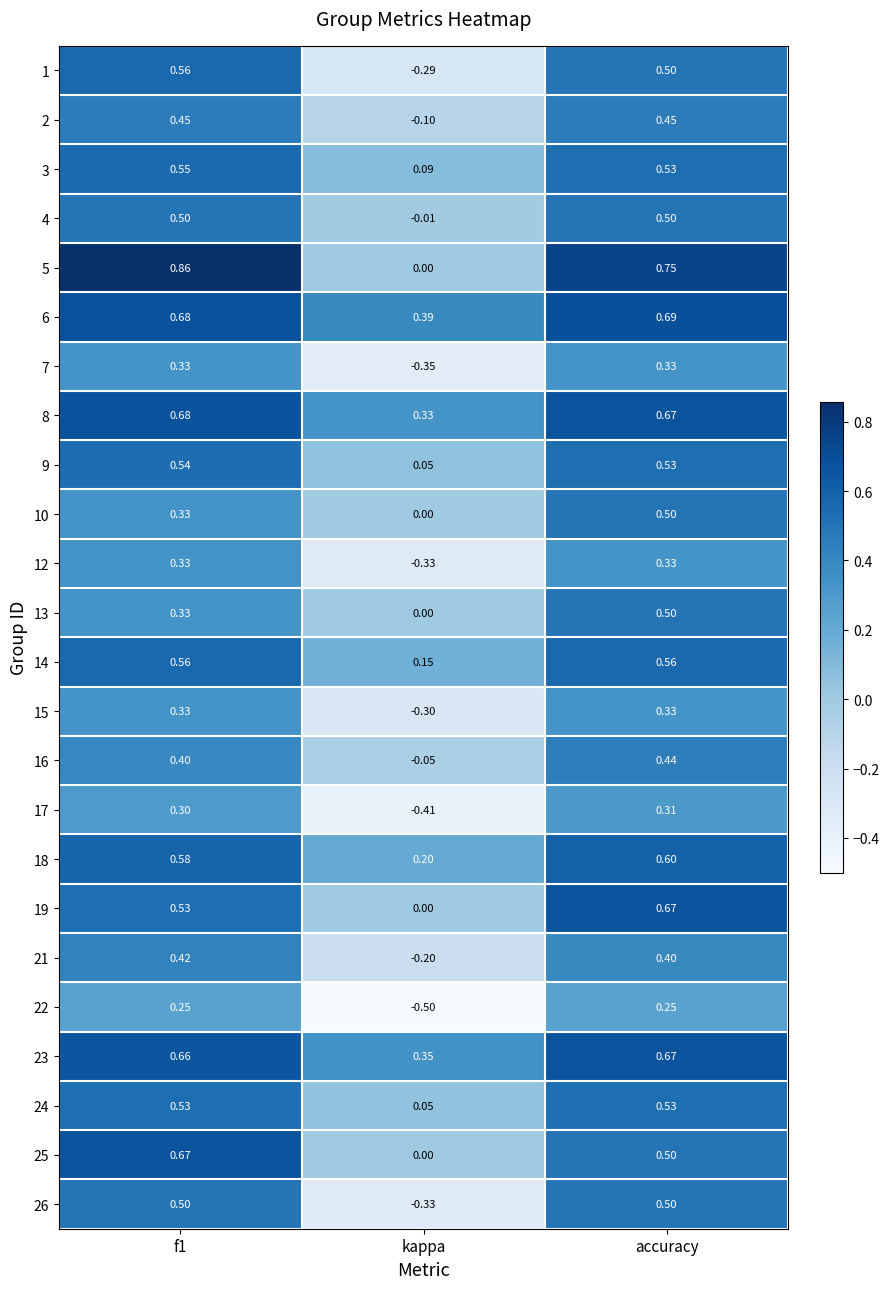

At which label is 9 closest to 0?

kappa